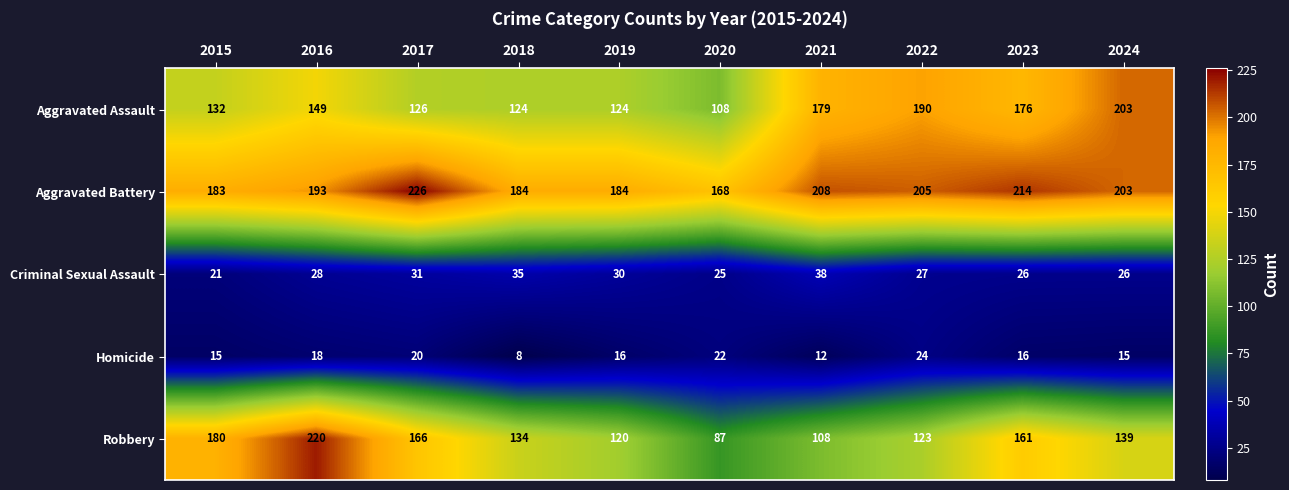

At which category is the sum across all series the highest?

2016